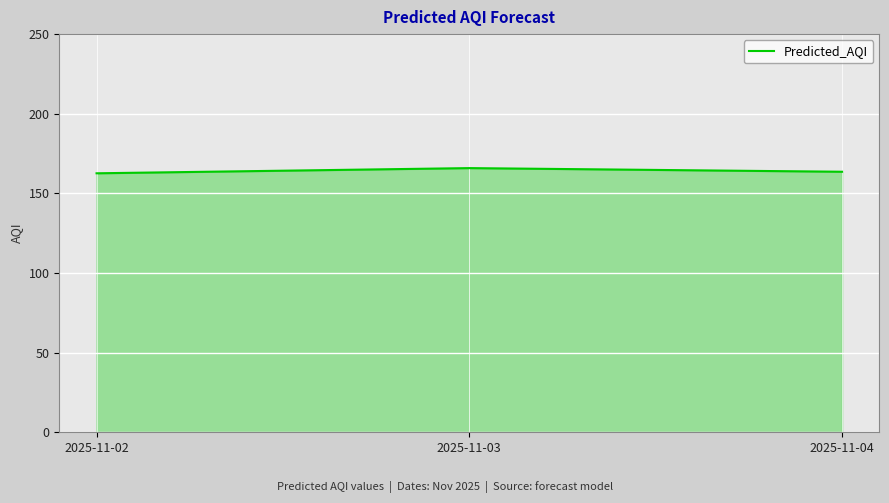

How many distinct data groups are displayed?

1